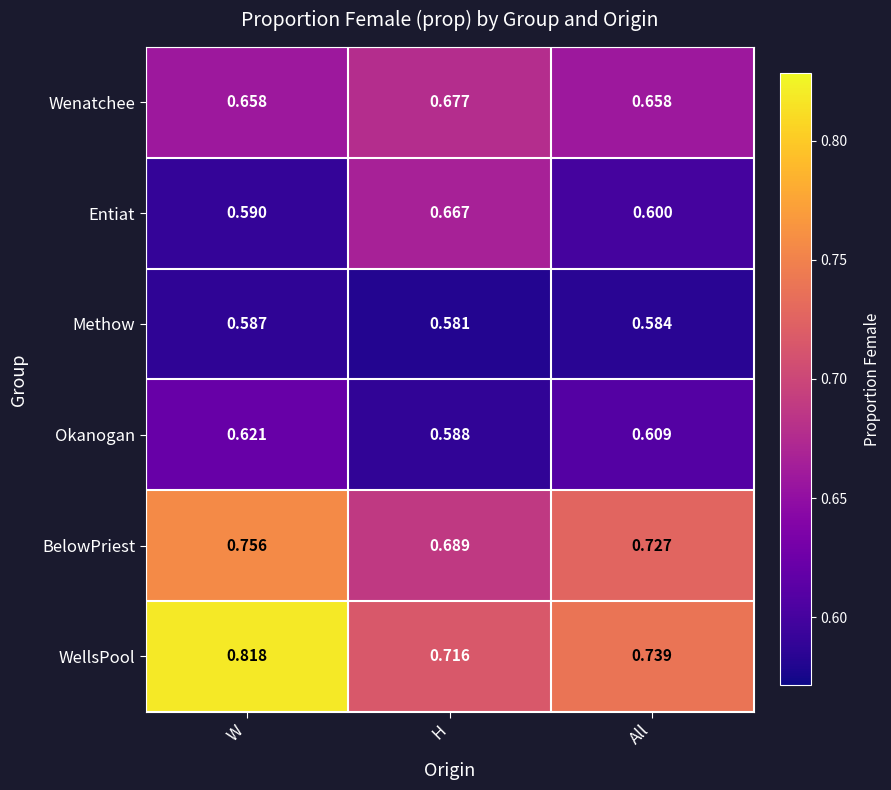

What is the minimum value shown in the chart?

0.6